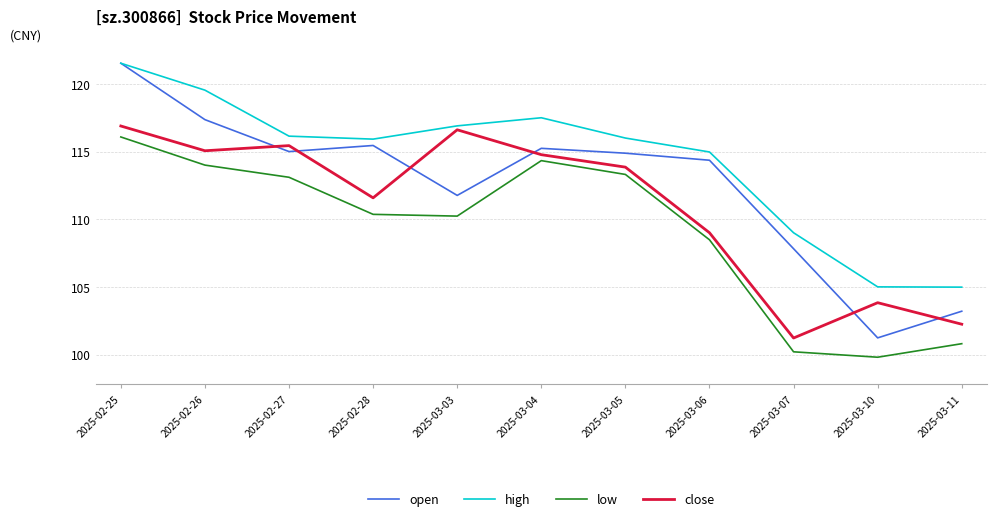

Rank the series by their average value, from highest to lowest.

high, open, close, low